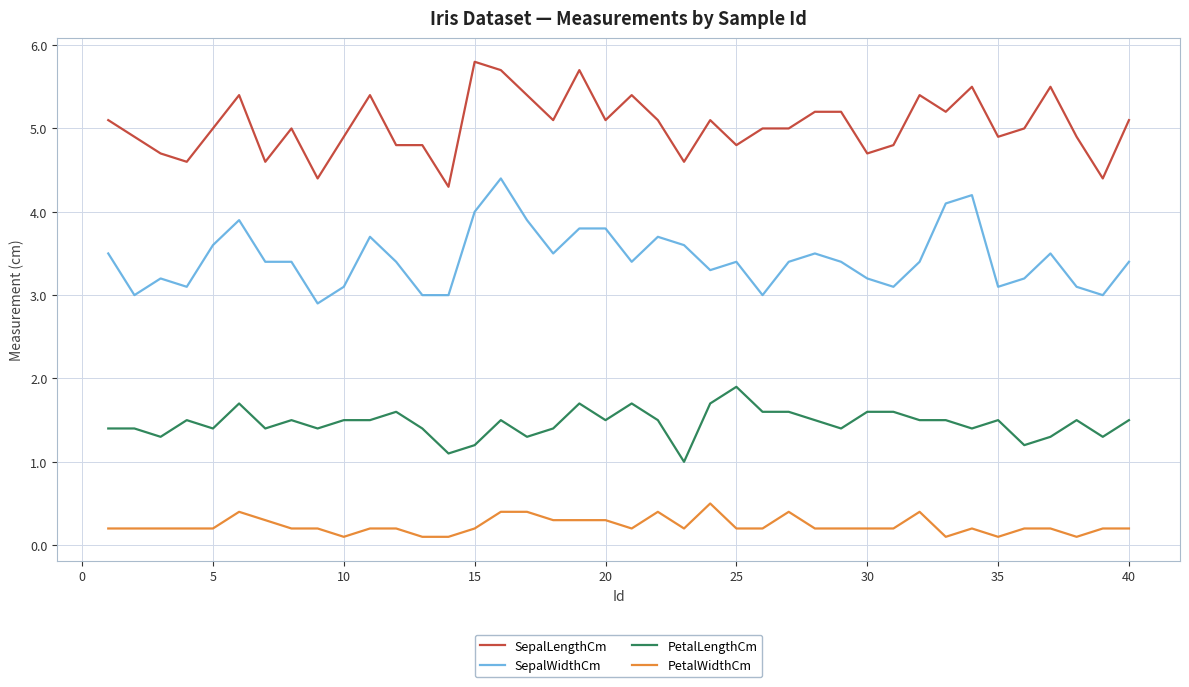

How many values in the PetalLengthCm series exceed 1?

39